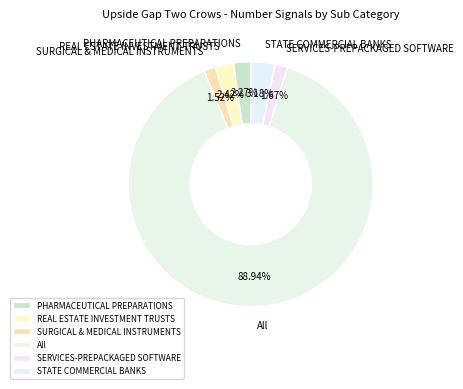

What percentage is NOT represented by STATE COMMERCIAL BANKS?

96.8%